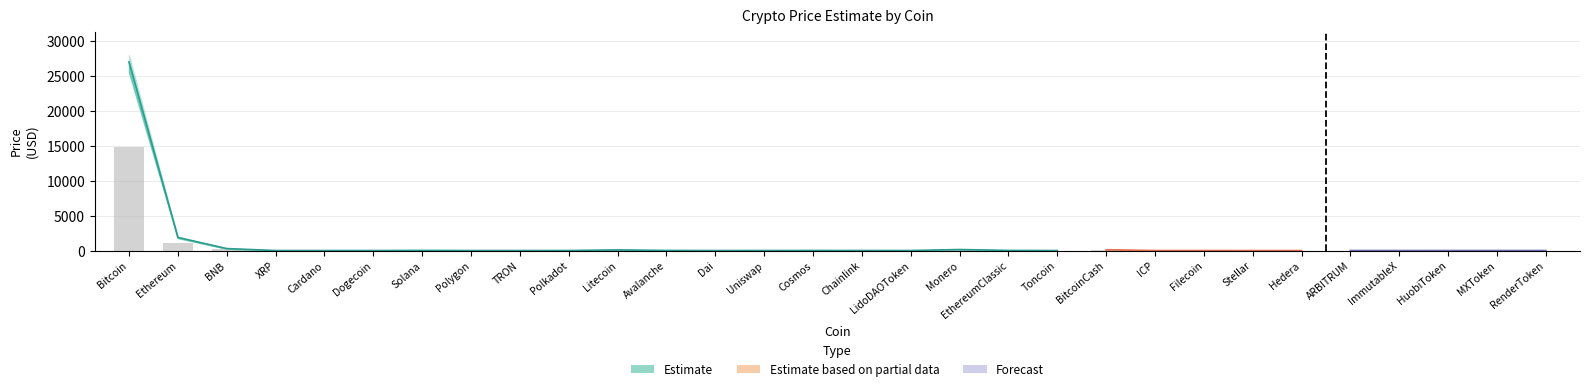

At which category does the chart reach its minimum across all series?

Dogecoin